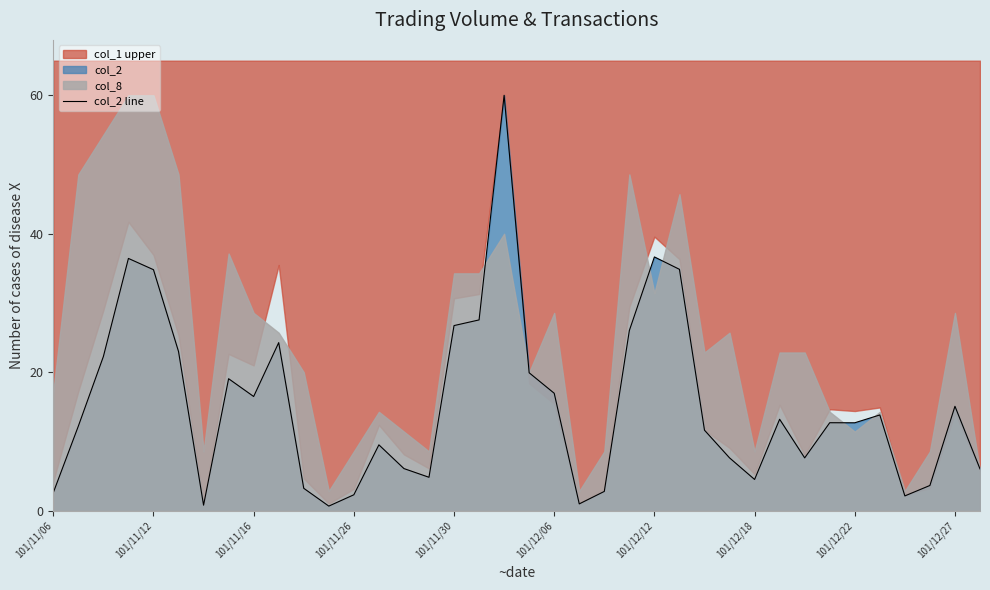

The col_2 line series shows 34.8 at 101/11/12. True or false?

True